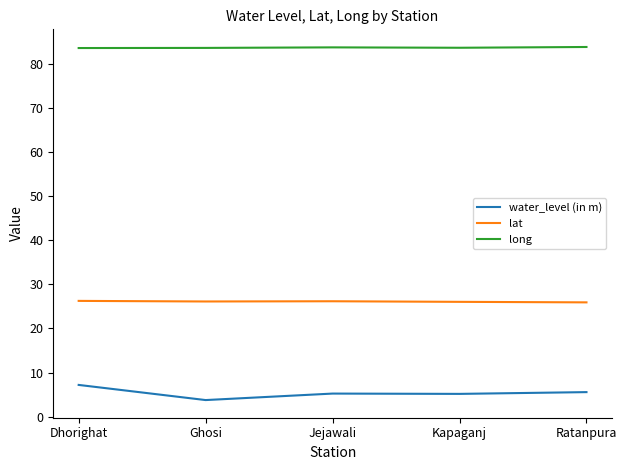

What is the total value across all series at Jejawali?

115.1